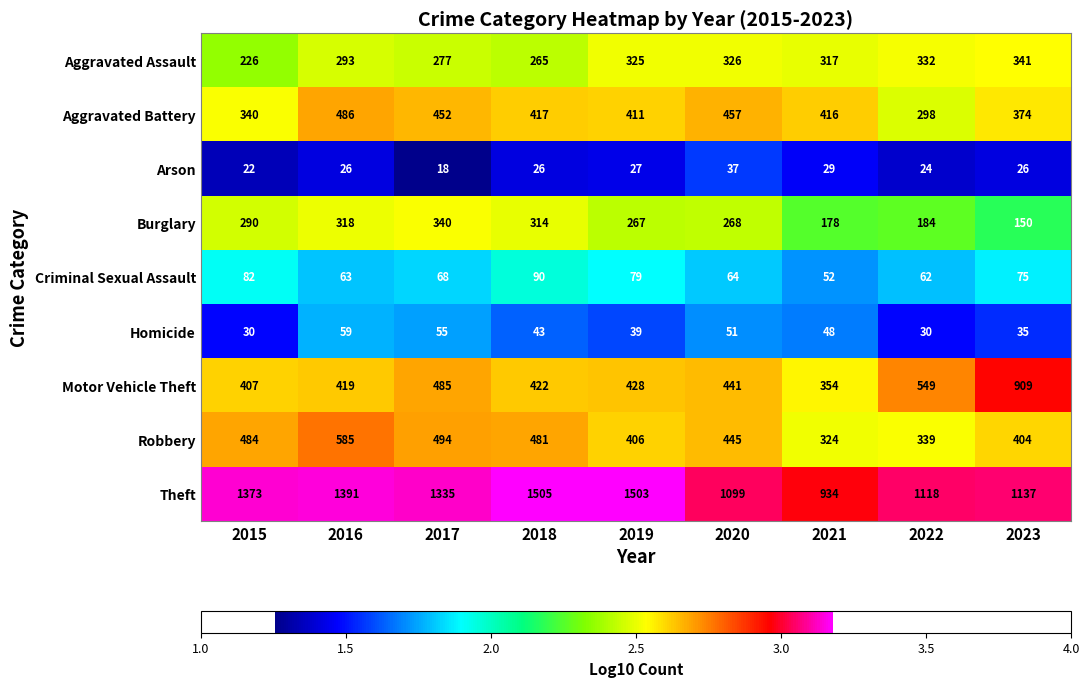

Is the value of Arson at 2016 greater than the value of Burglary at 2023?

No